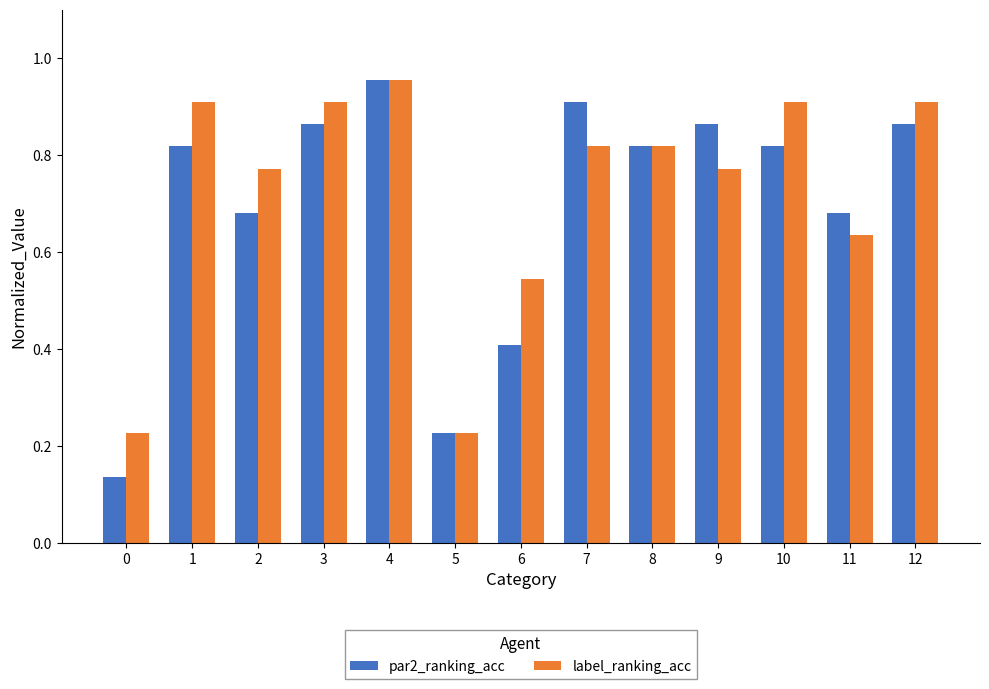

What is the sum of all label_ranking_acc values?

9.4